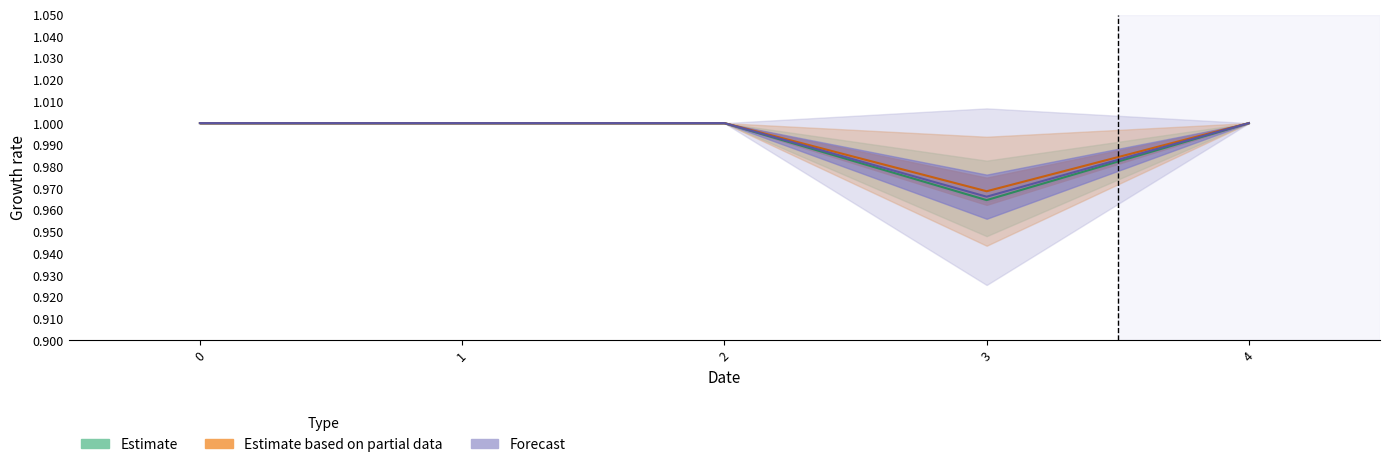

At 2, list the series in order from smallest to largest.

col_1, col_2, col_3